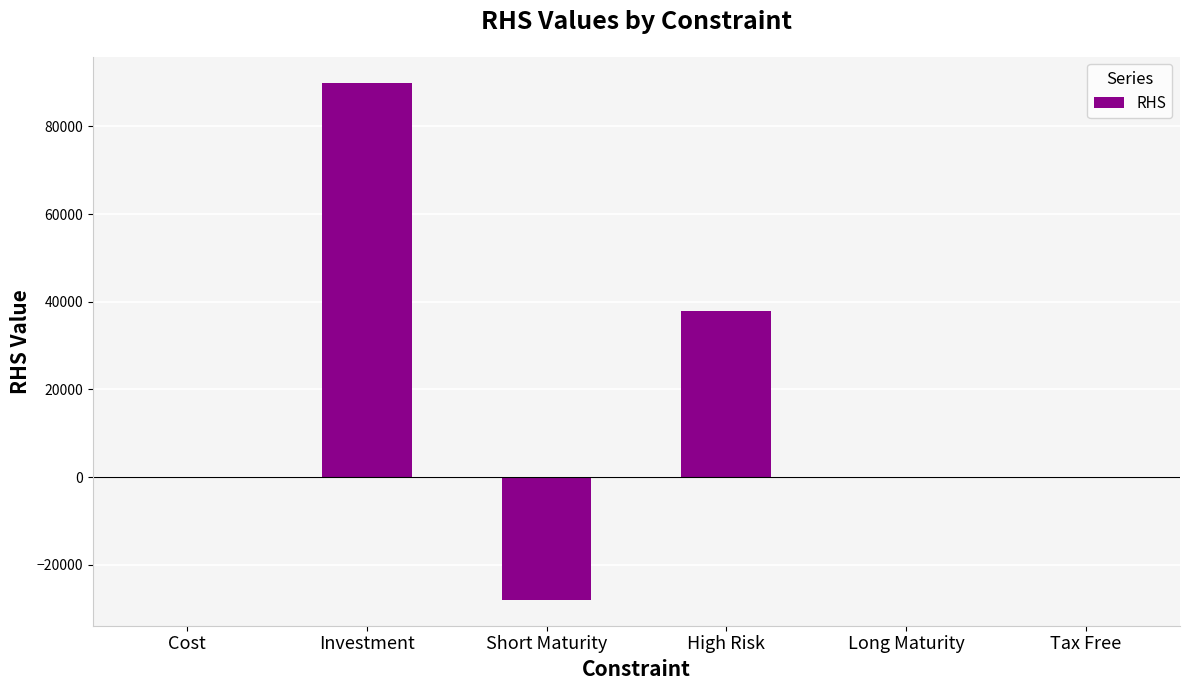

Is it true that the value at Cost is 0?

True